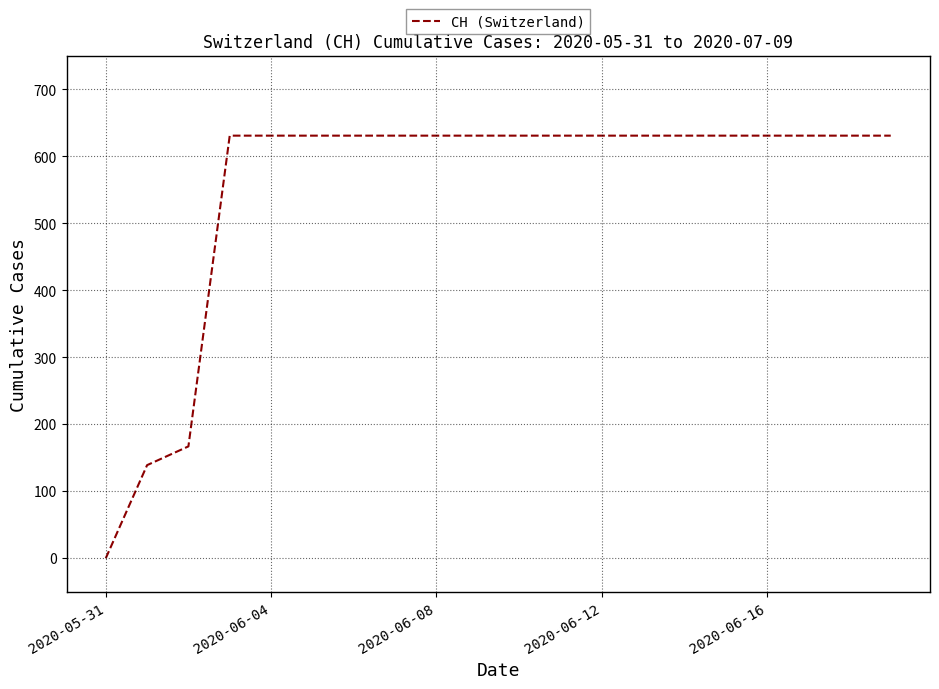

How many lines are shown in the chart?

1